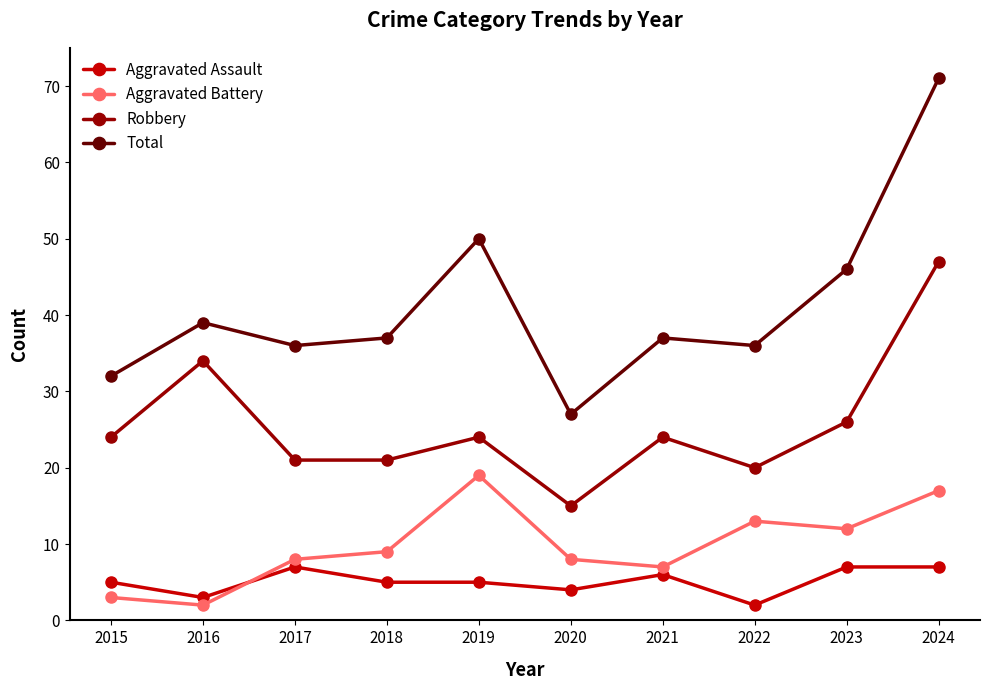

What are all the series names shown in the legend?

Aggravated Assault, Aggravated Battery, Robbery, Total